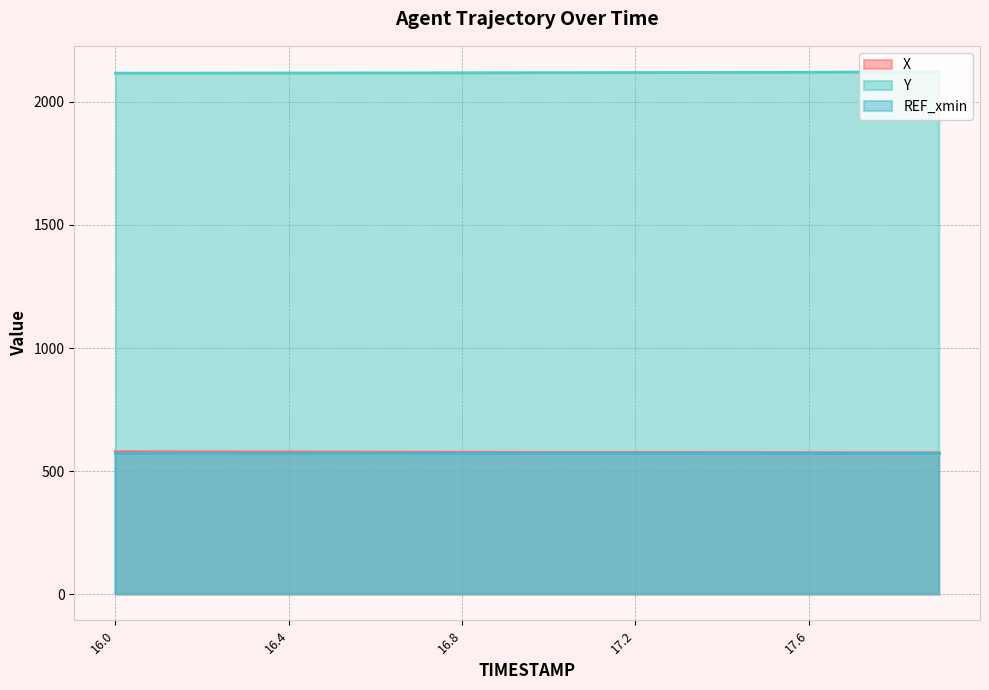

What are all the series names shown in the legend?

X, Y, REF_xmin